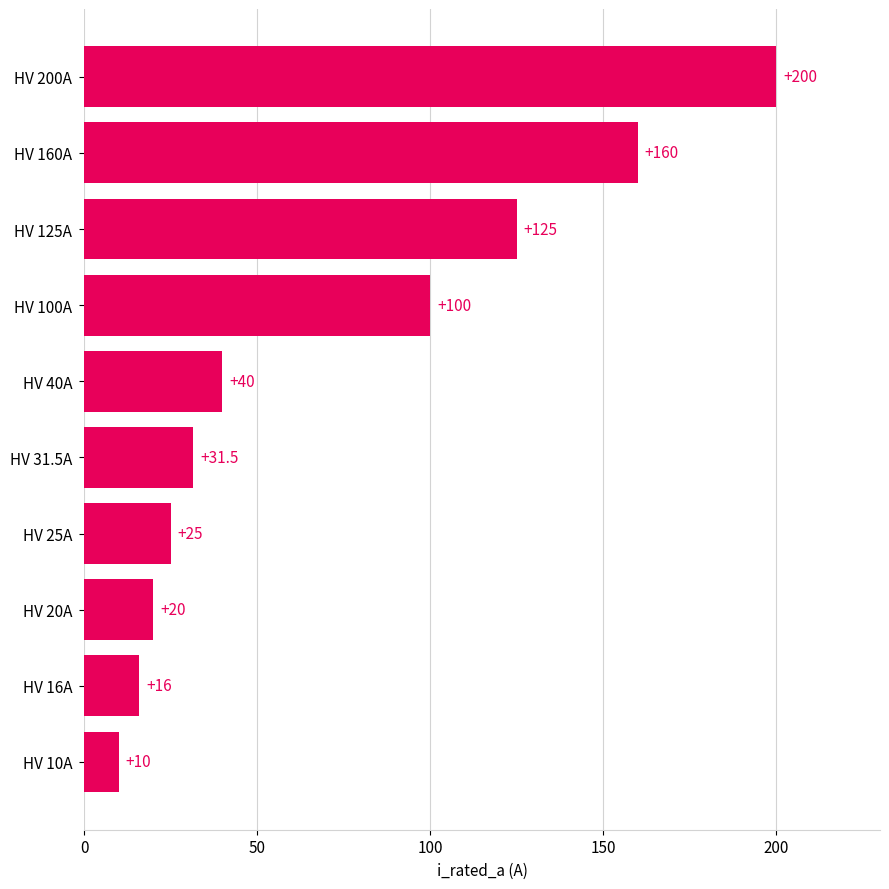

At which label is the value closest to 105?

HV 100A